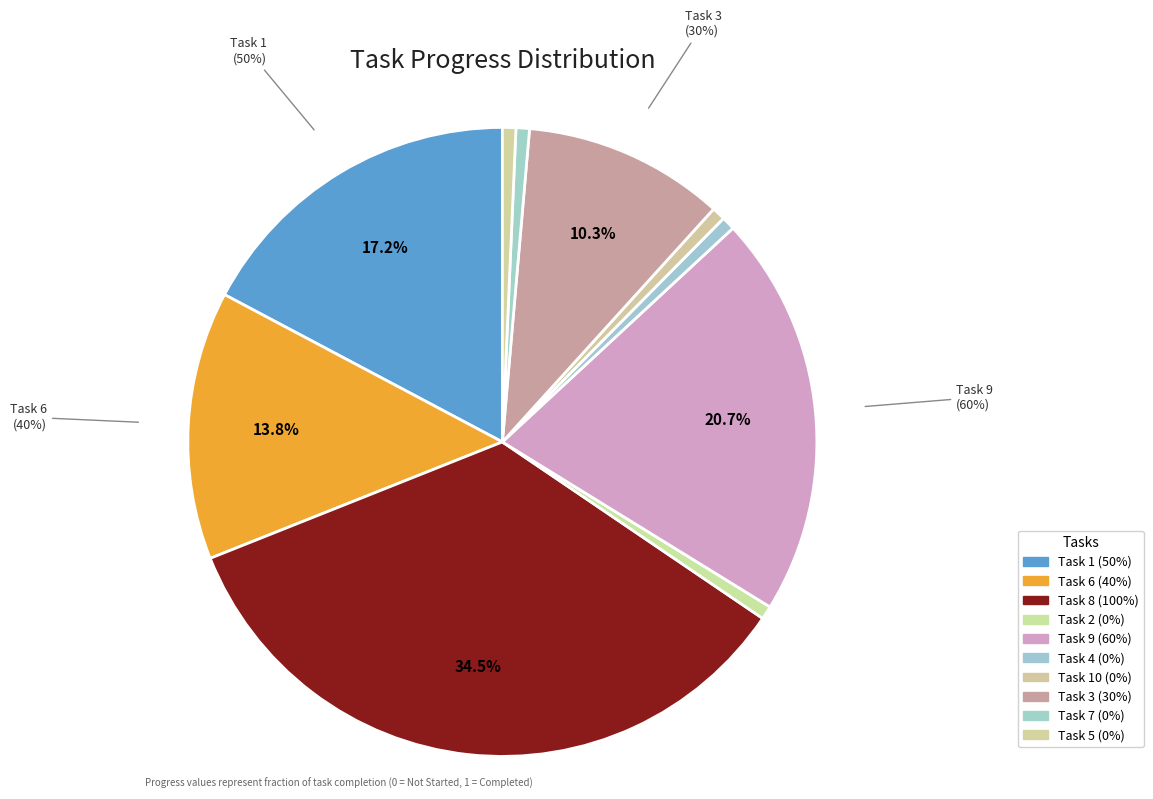

True or false: Task 10 accounts for 0% of the total.

True